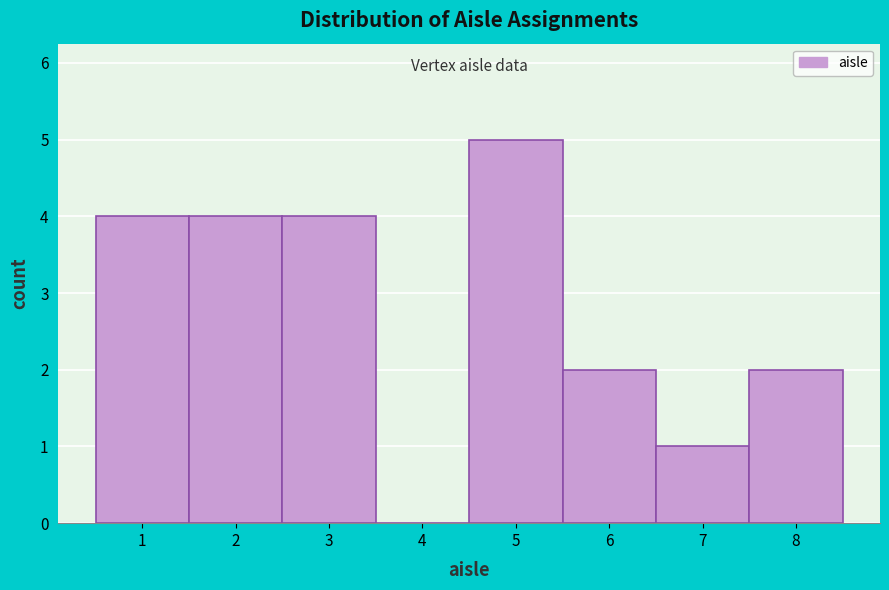

Reading left to right, list every bar in this chart as the range it spans on the x-axis followed by its height. The values are not printed on the chart, so give them approximately, as read against the axis.

0.5 to 1.5: 4
1.5 to 2.5: 4
2.5 to 3.5: 4
3.5 to 4.5: 0
4.5 to 5.5: 5
5.5 to 6.5: 2
6.5 to 7.5: 1
7.5 to 8.5: 2